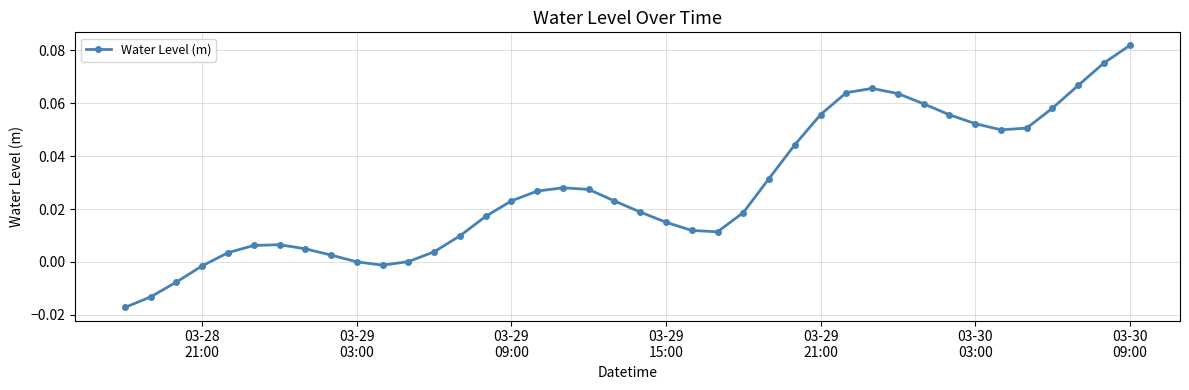

True or false: there are more than 2 points higher than both neighbors.

True